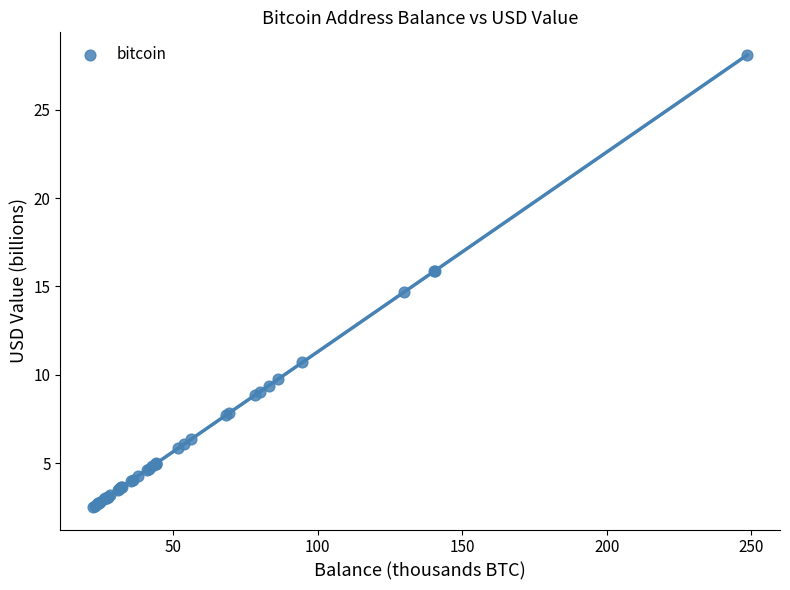

What Y value in the scatter plot is closest to 15?

14.7